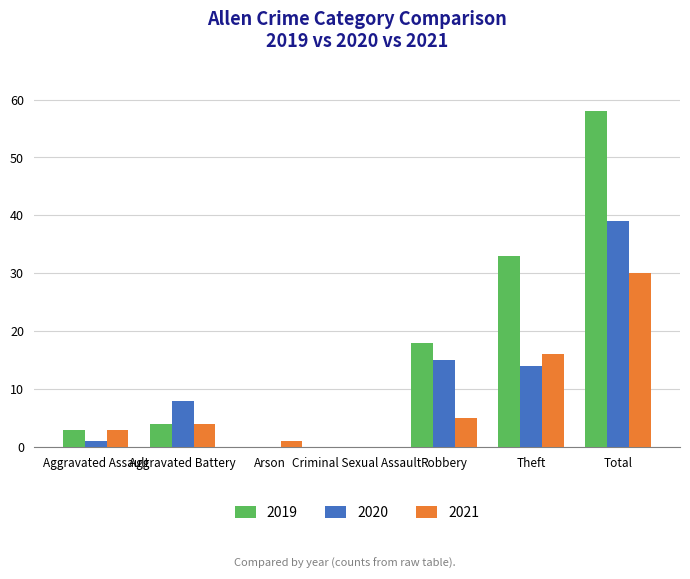

The 2021 series shows 30 at Total. True or false?

True